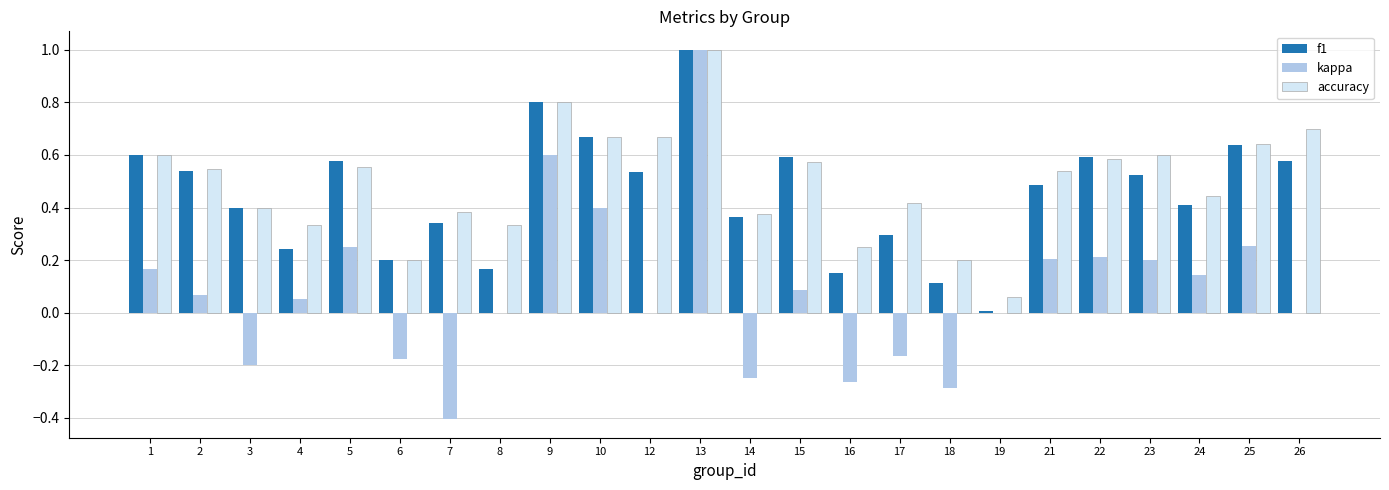

What is the maximum value for kappa?

1.0